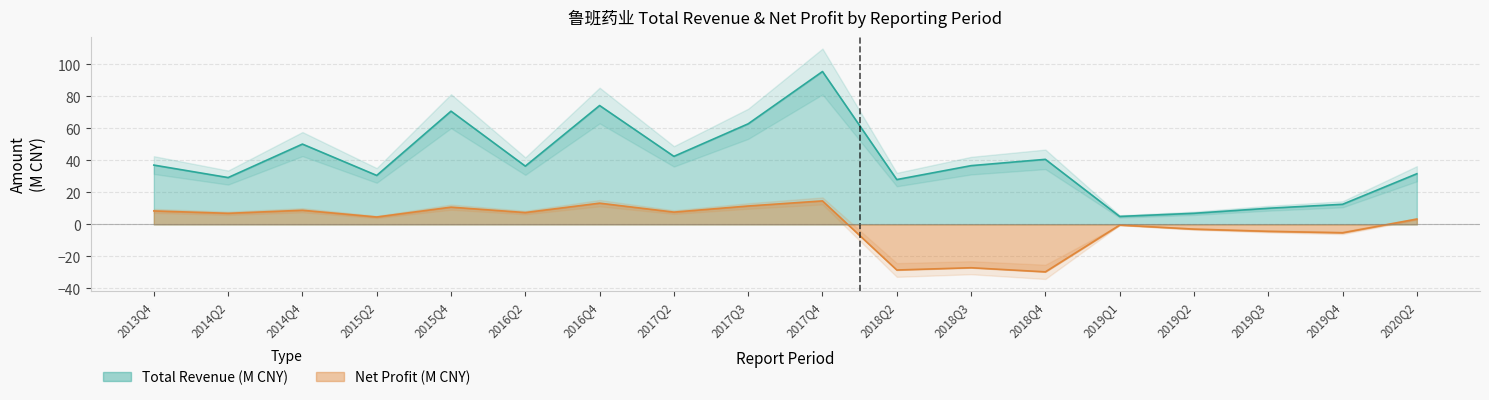

What value does the PARENT_NETPROFIT series have at 2016Q2?

7.4